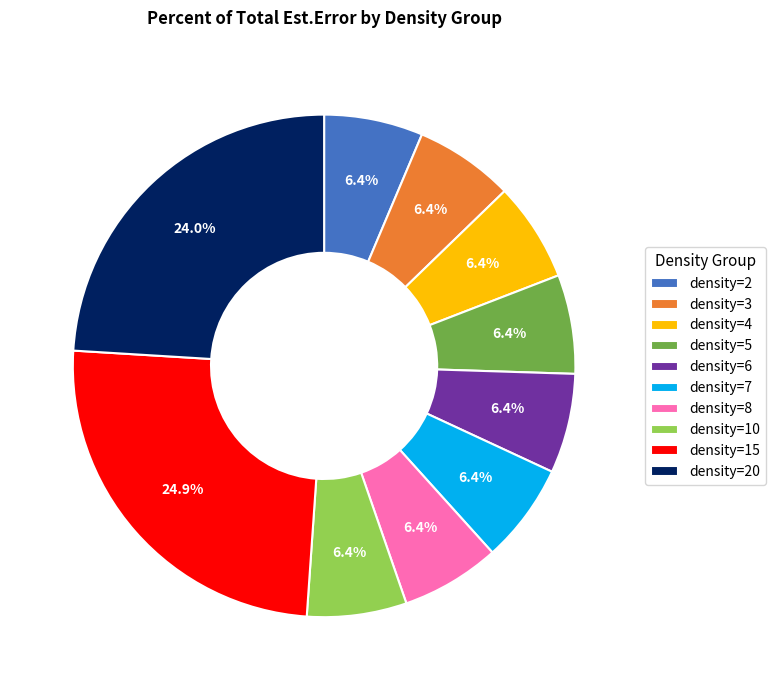

True or false: density=2 accounts for 6% of the total.

True